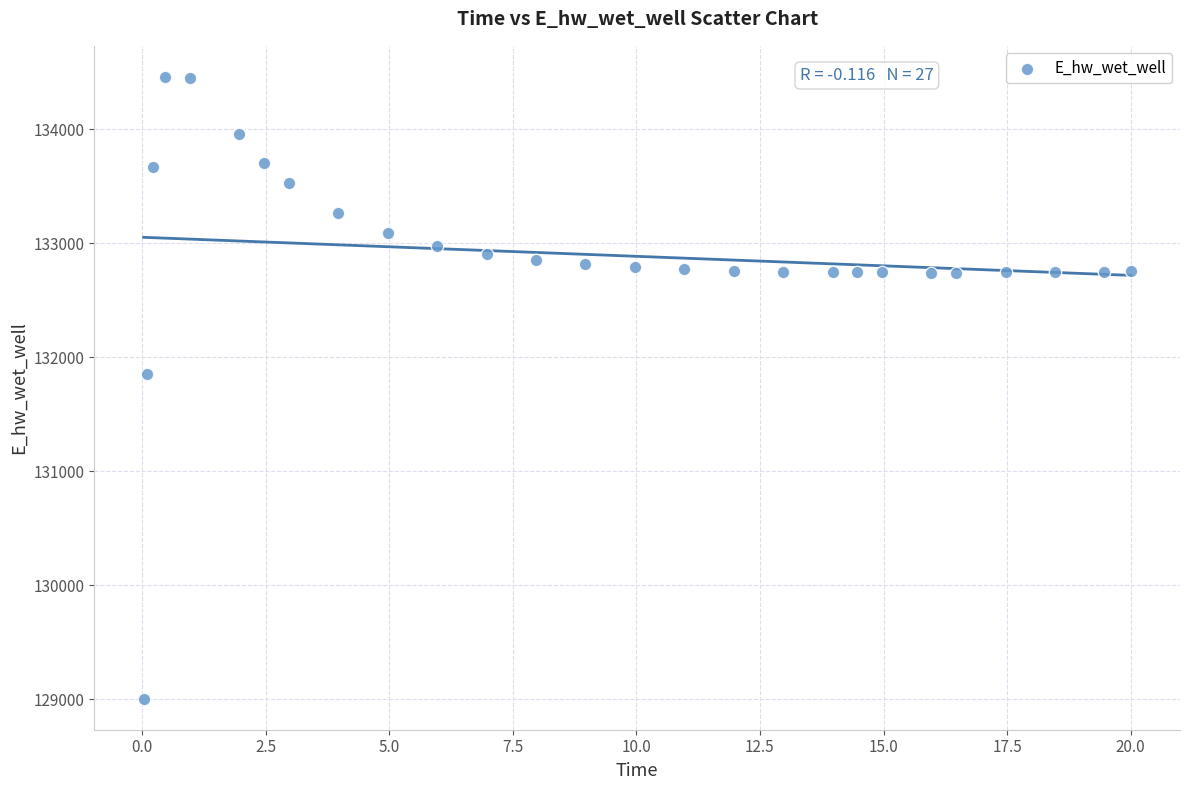

What Y value in the scatter plot is closest to 131732?

131850.8